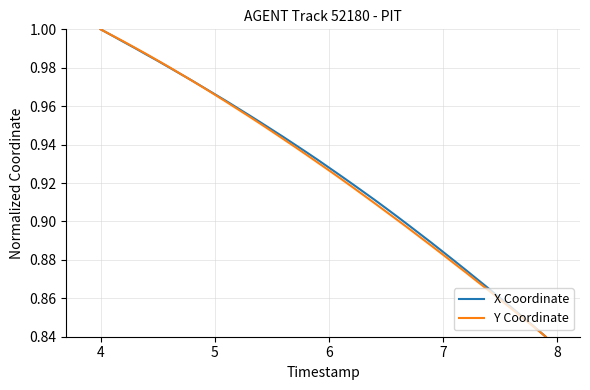

What is the smallest value displayed?

0.8